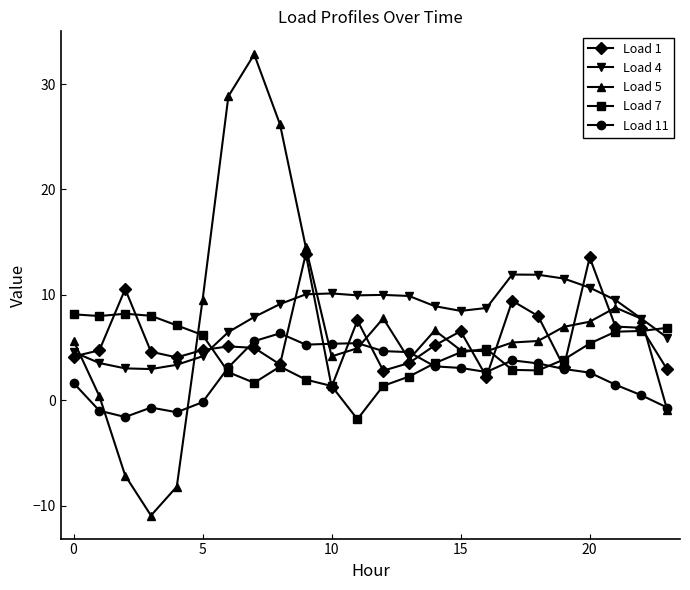

Which series has the largest range (max minus min)?

Load 5